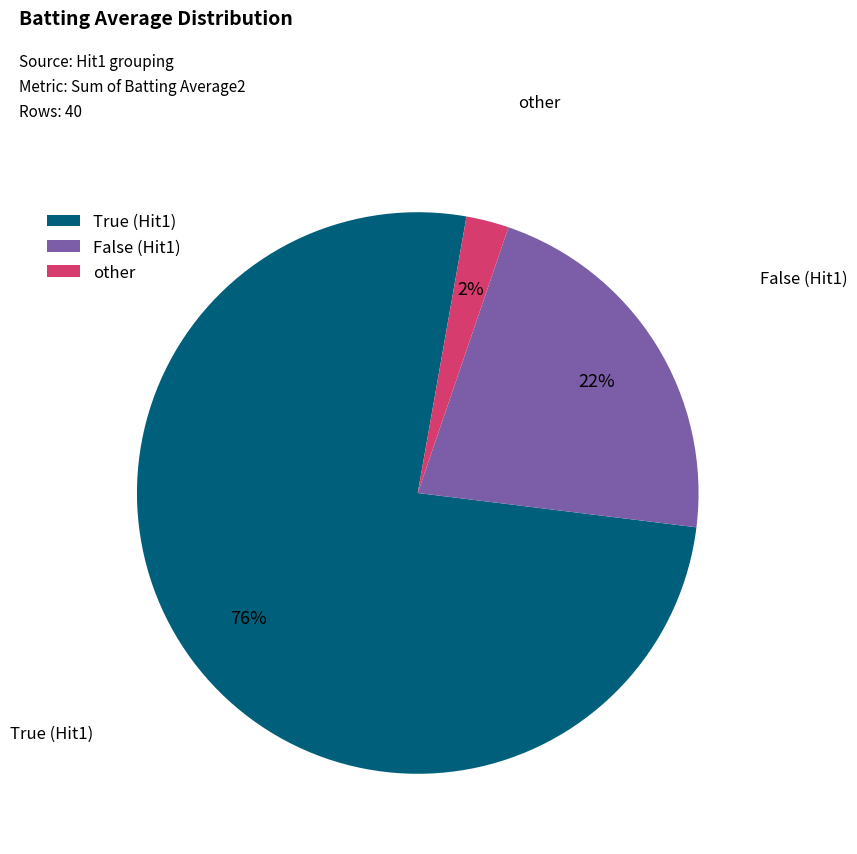

Is it true that True (Hit1) is 76% of the pie?

True